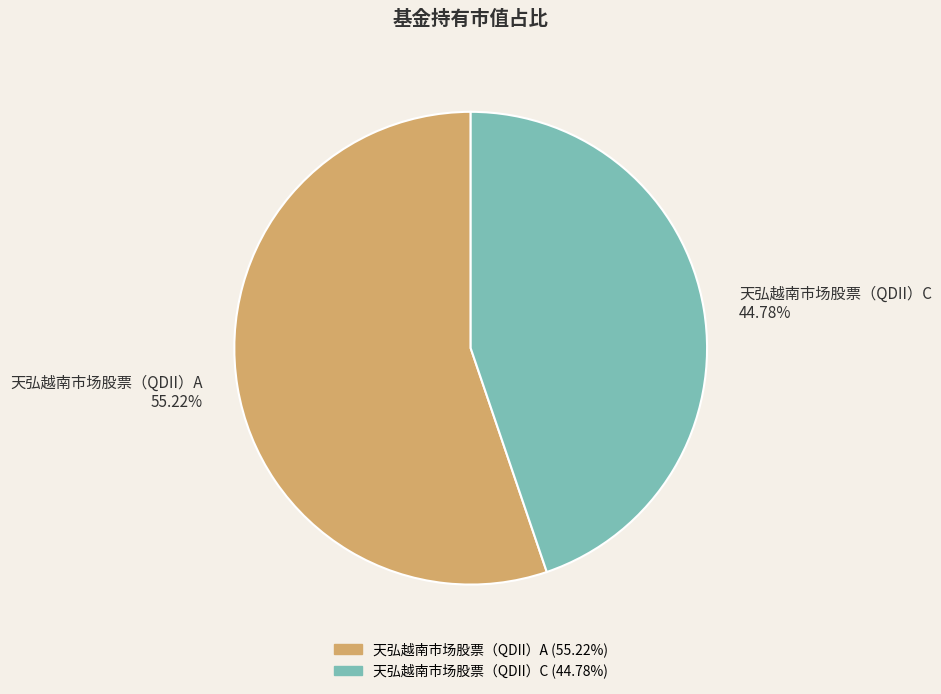

To the nearest percent, what portion does 天弘越南市场股票（QDII）C represent?

45%